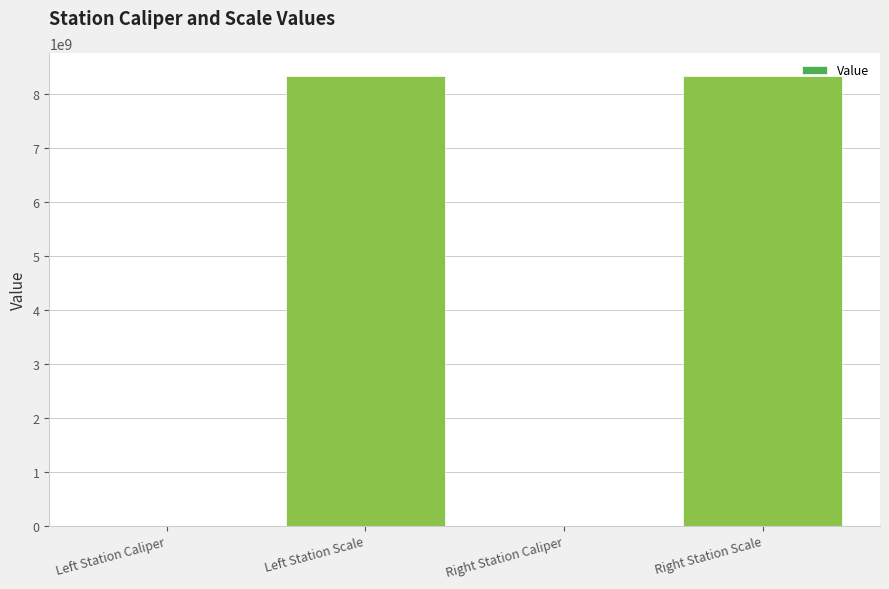

How many categories are shown in the chart?

4